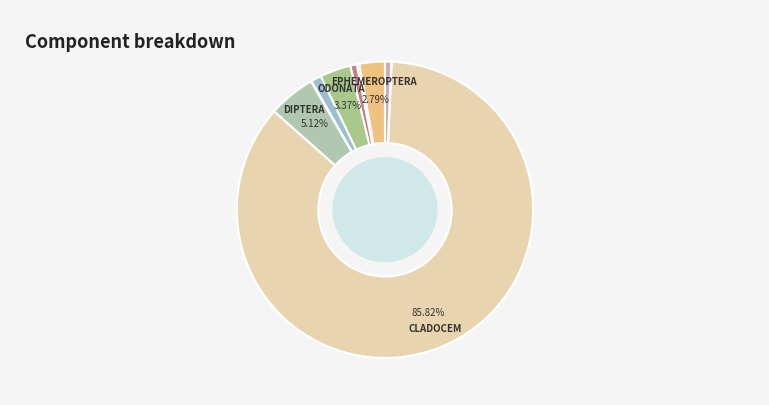

Is there any slice that represents more than half of the pie?

Yes